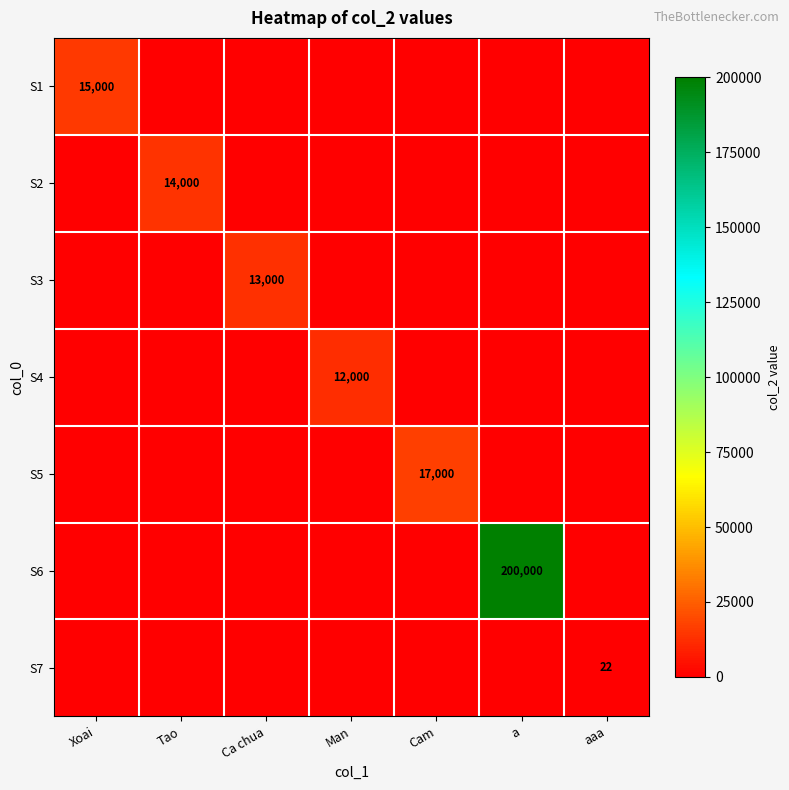

Count the number of categories in the chart.

7